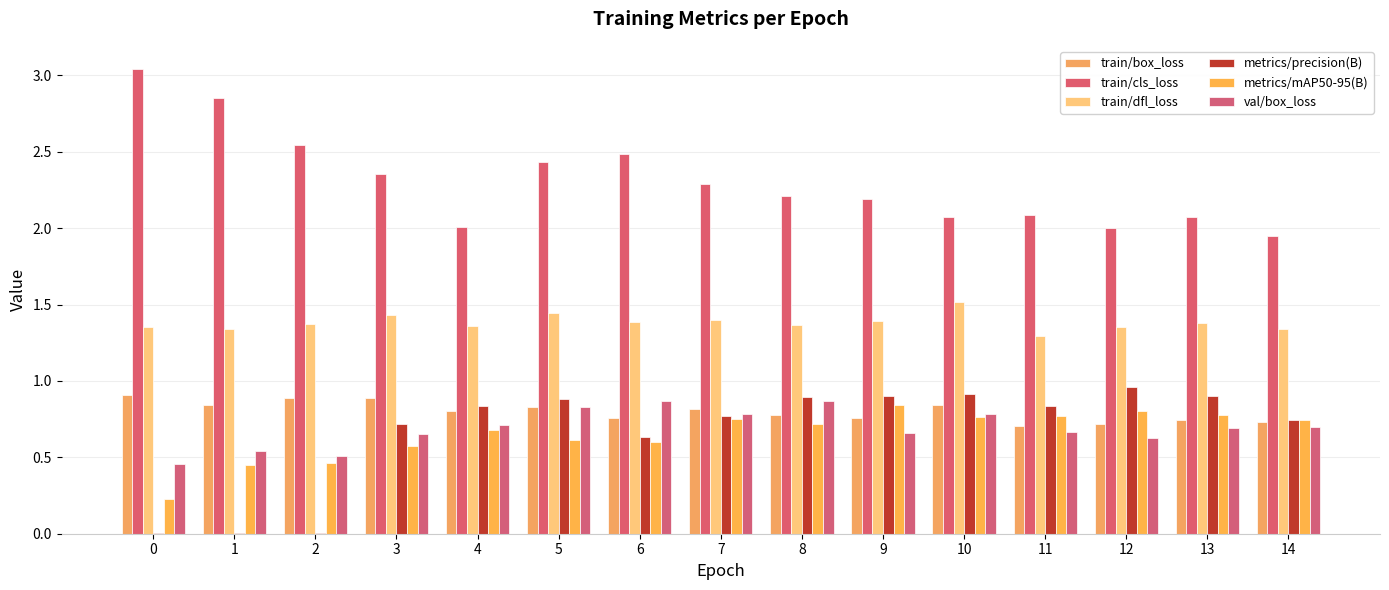

Which series changed the most between 4 and 12?

metrics/mAP50-95(B)